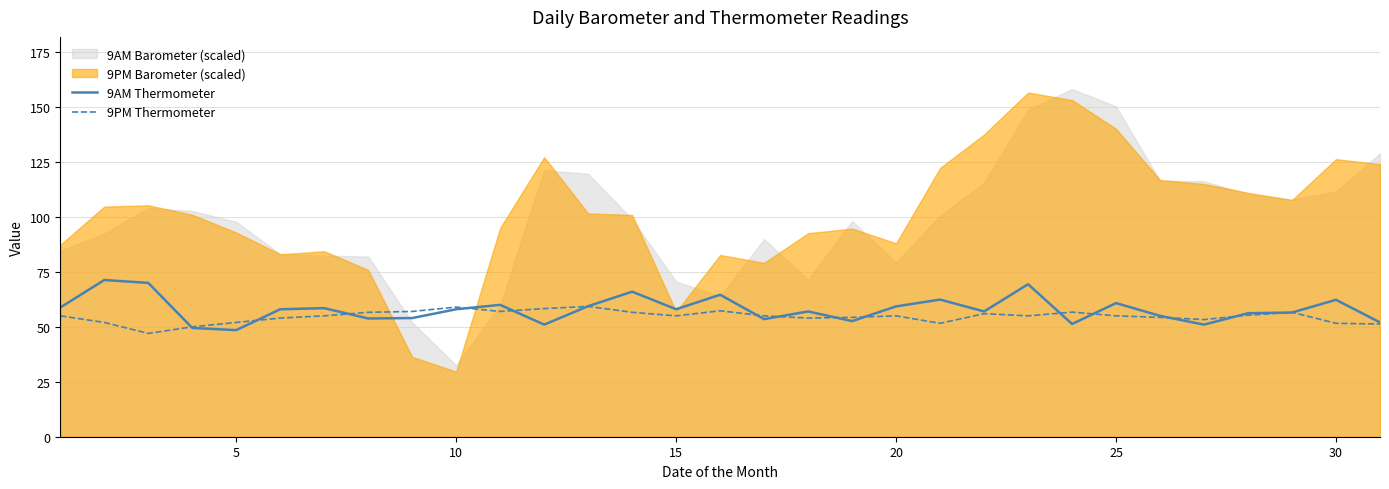

The value of 9PM Thermometer at 10 is 87.0. True or false?

False